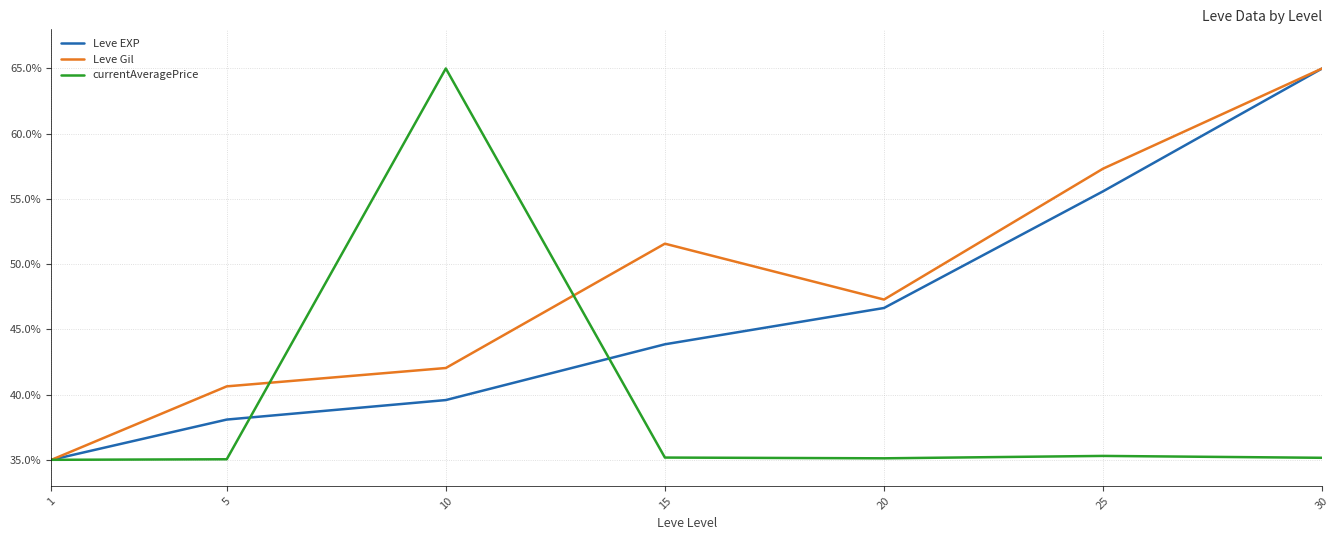

List the series in order of their overall mean, lowest first.

currentAveragePrice, Leve EXP, Leve Gil